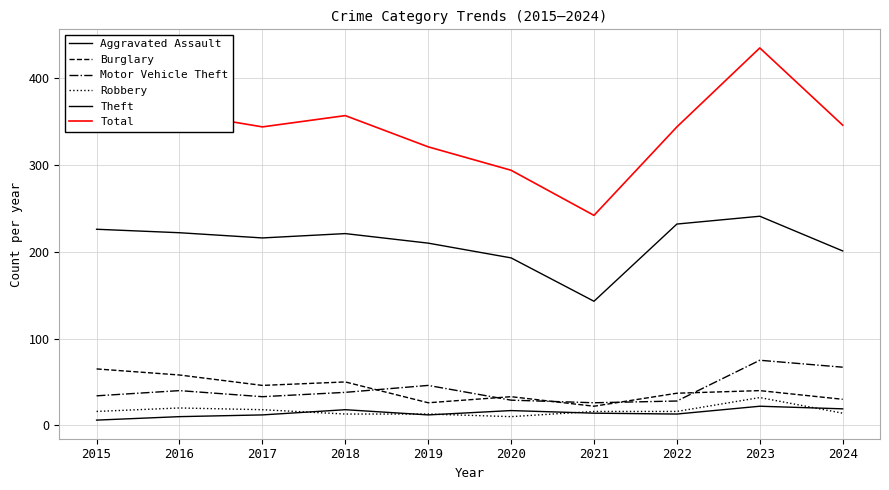

At which category does Burglary reach its first local valley?

2017